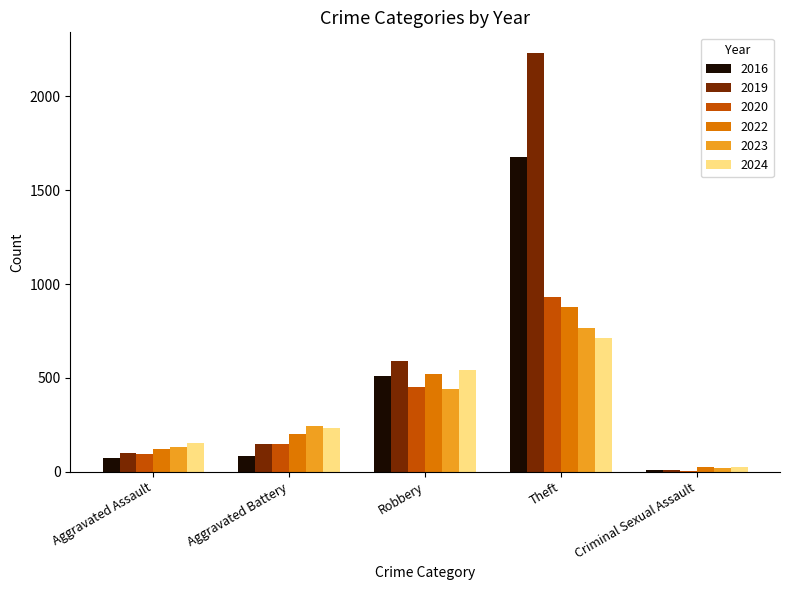

What is the highest value of the 2020 series?

930